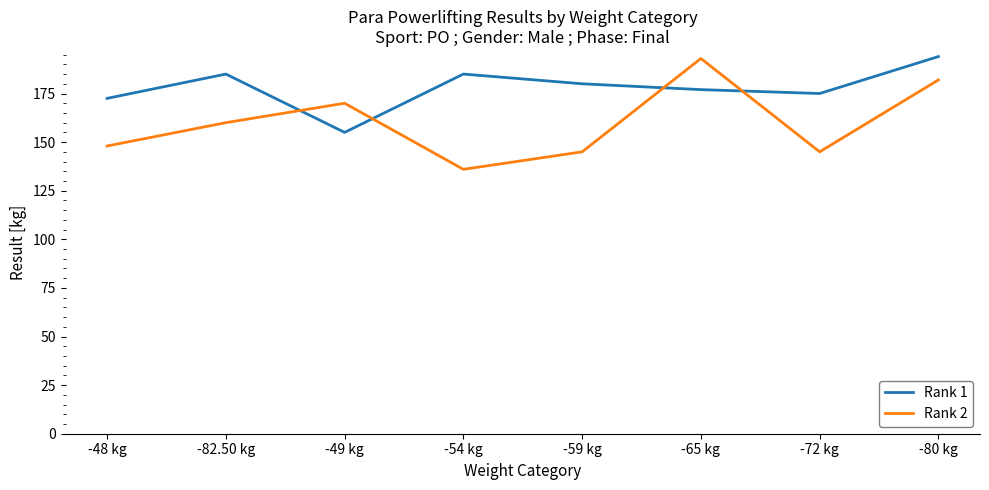

Which series has the largest range (max minus min)?

Rank 2